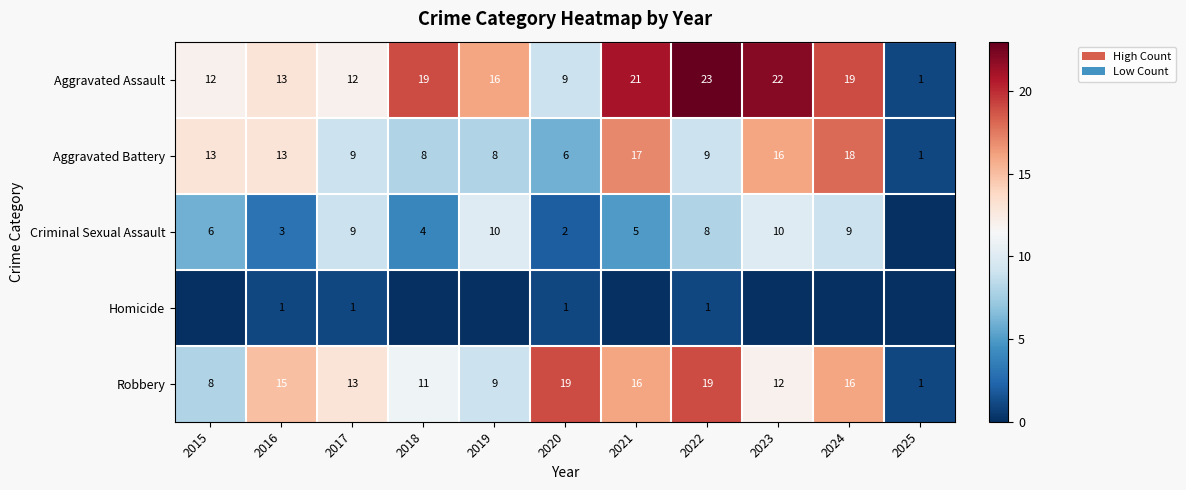

What is the difference between the Aggravated Battery values at 2025 and 2021?

16